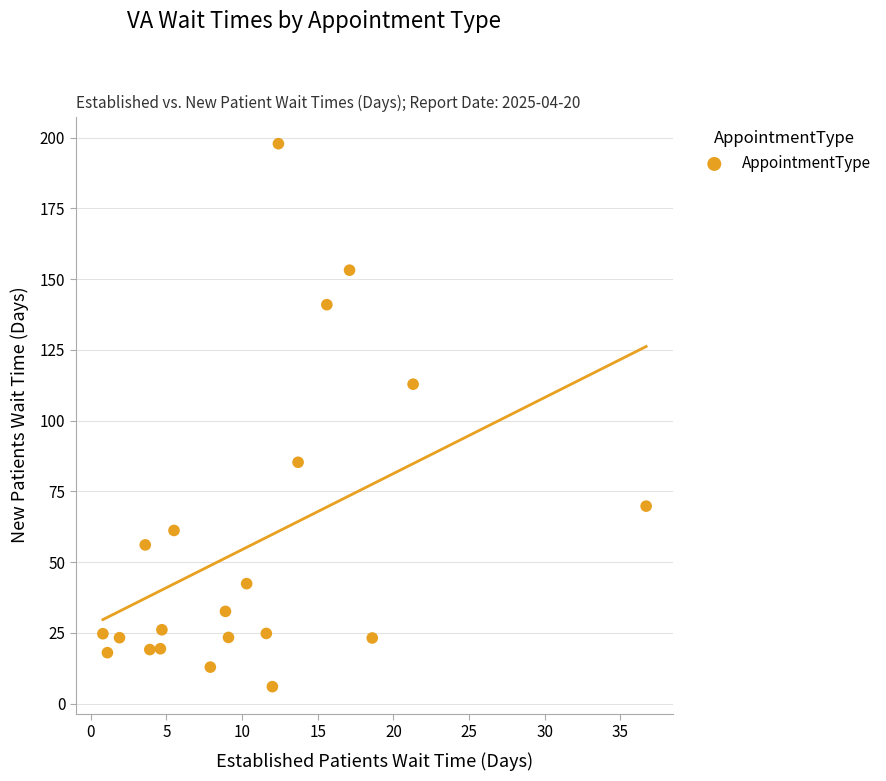

What Y value in the scatter plot is closest to 101?

112.9